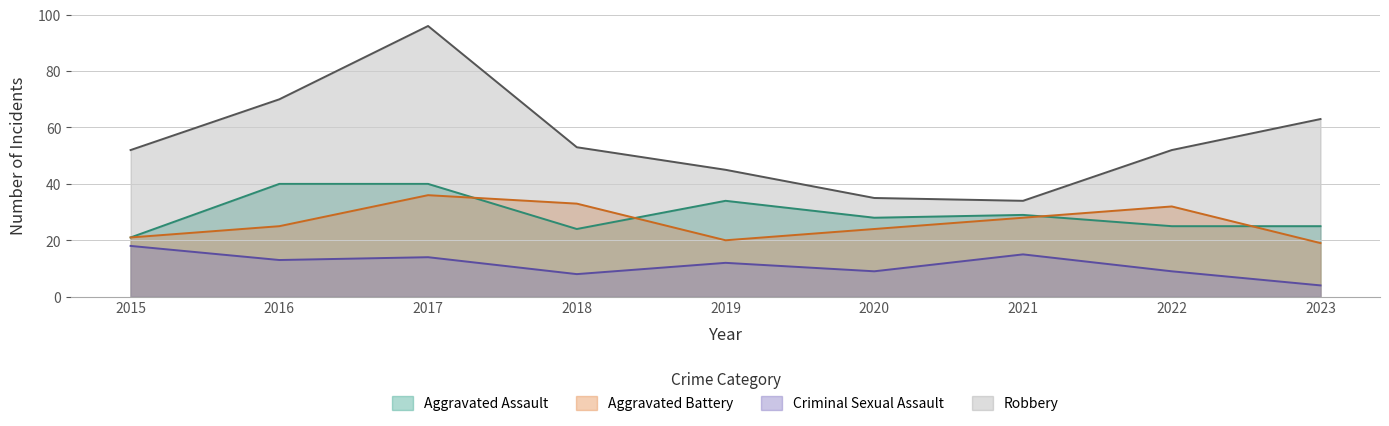

What is the approximate value of Criminal Sexual Assault at 2022, to the nearest 10?

10